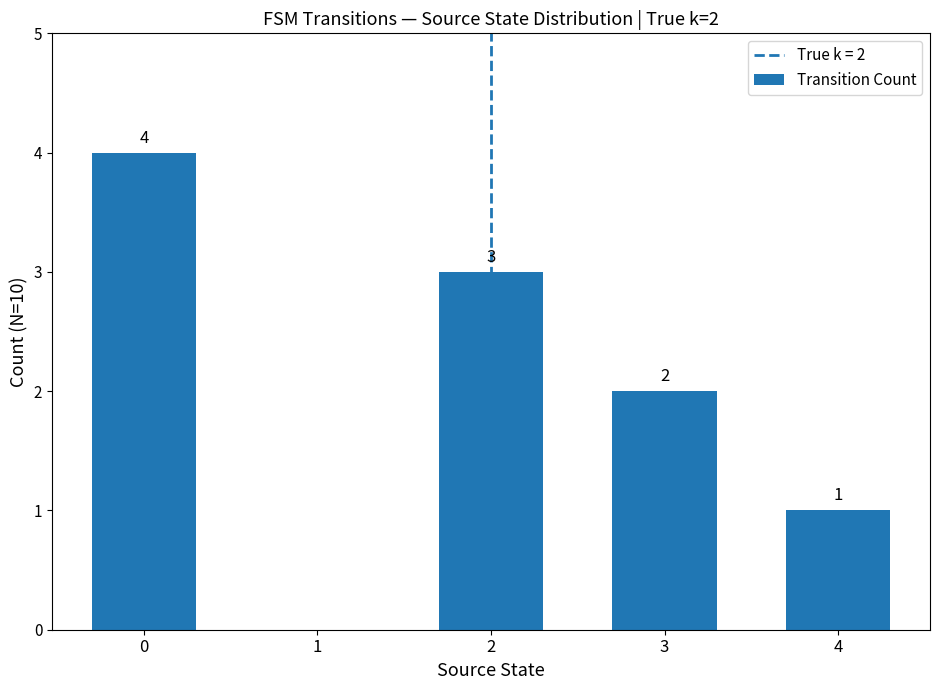

The value at 1 is 0. True or false?

True